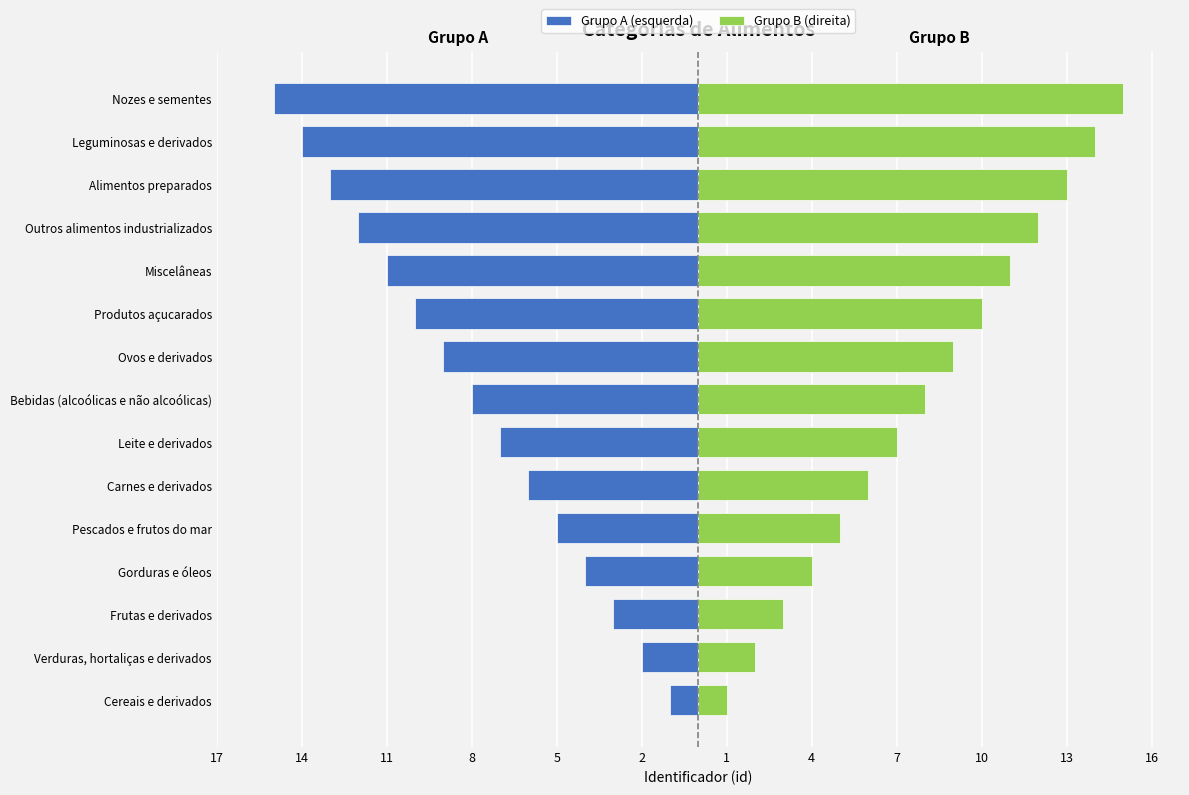

What is the label of the 13th bar from the right?

Frutas e derivados